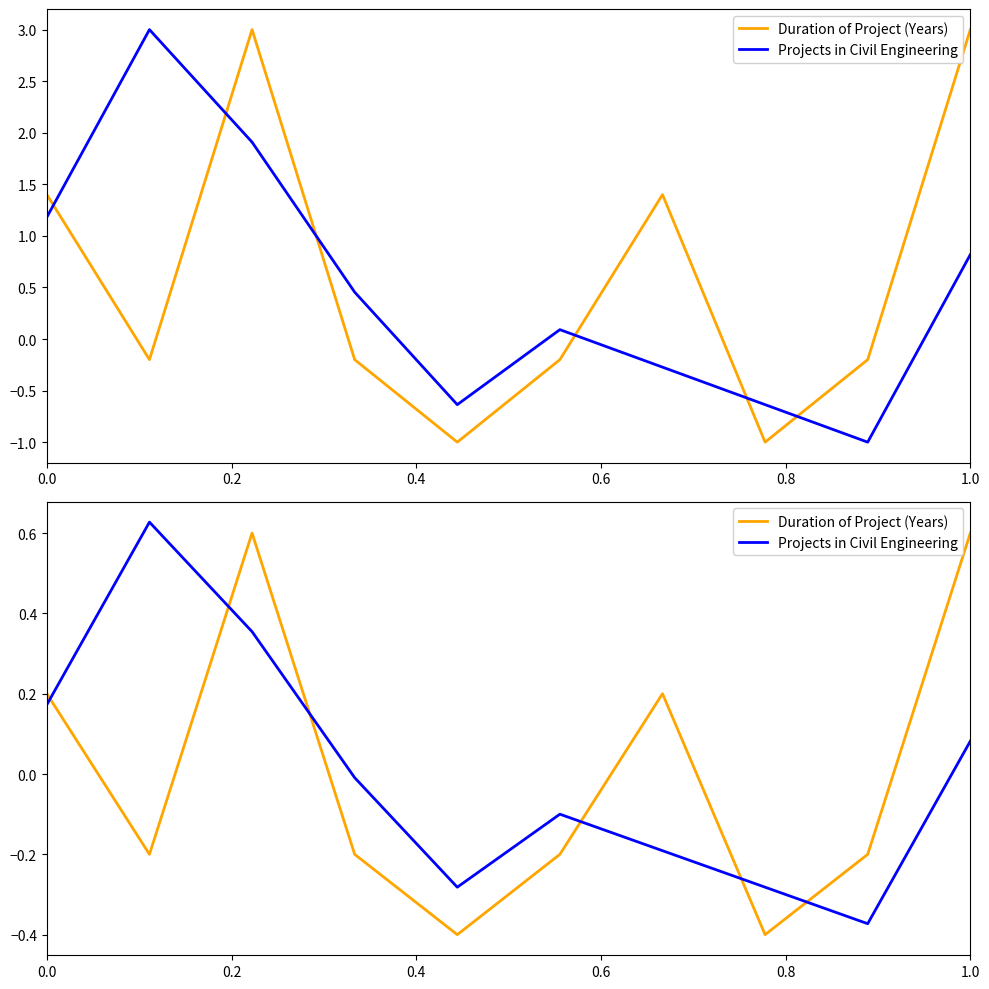

At which label is Projects in Civil Engineering closest to 0?

0.6